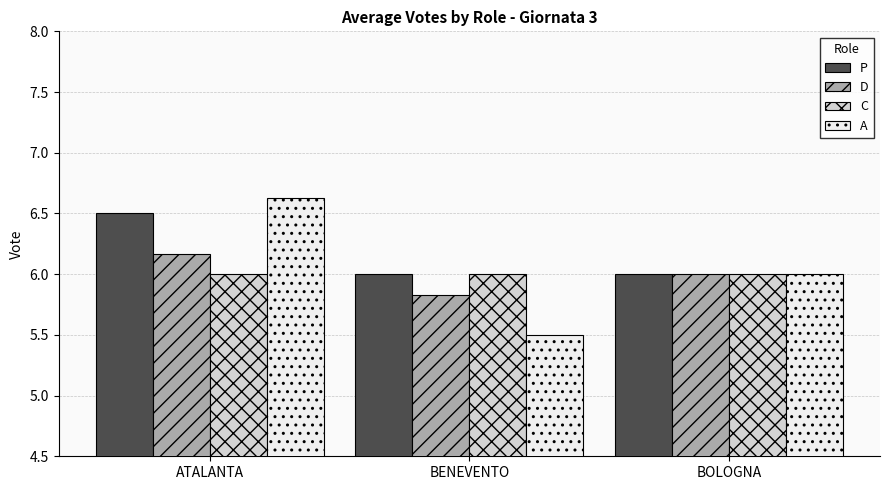

What is the label of the 2nd bar from the right?

BENEVENTO